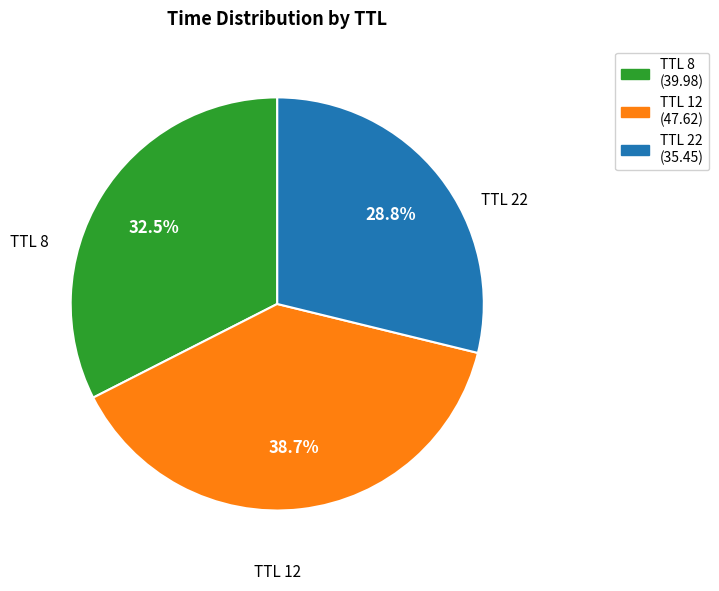

What percentage is NOT represented by TTL 8 (39.98)?

67.5%